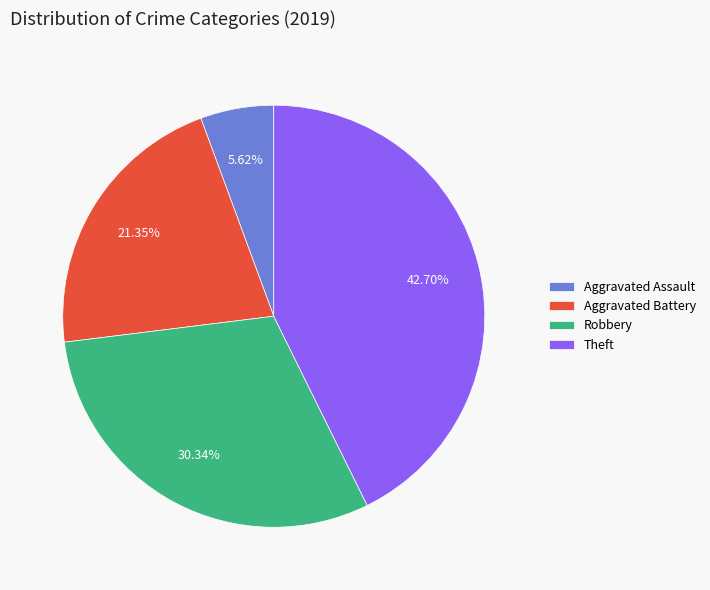

Count the number of slices in the pie.

4